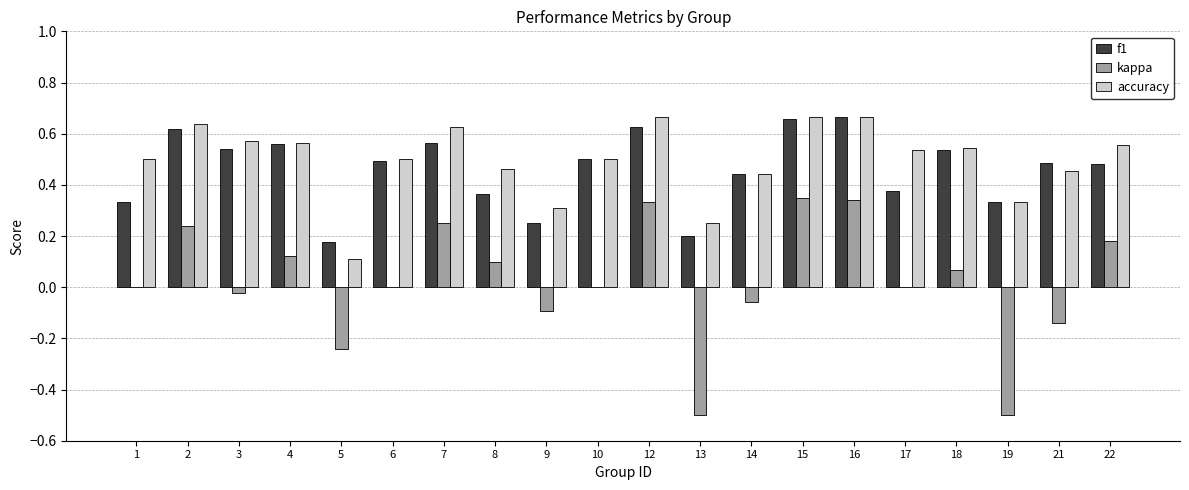

How many data points does each series have?

20